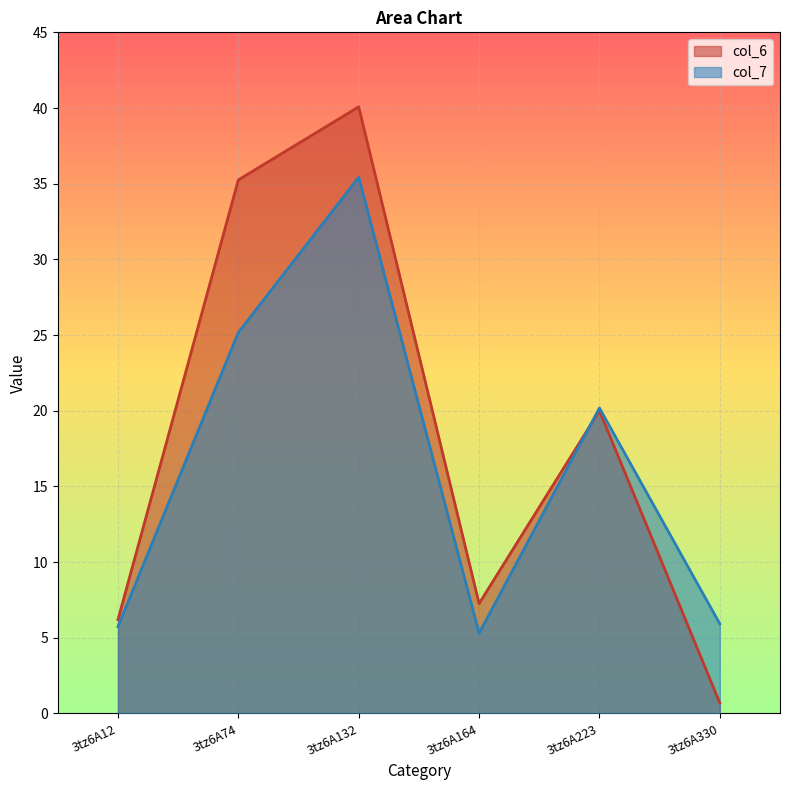

Between 3tz6A12 and 3tz6A223, which series saw the biggest shift?

col_7